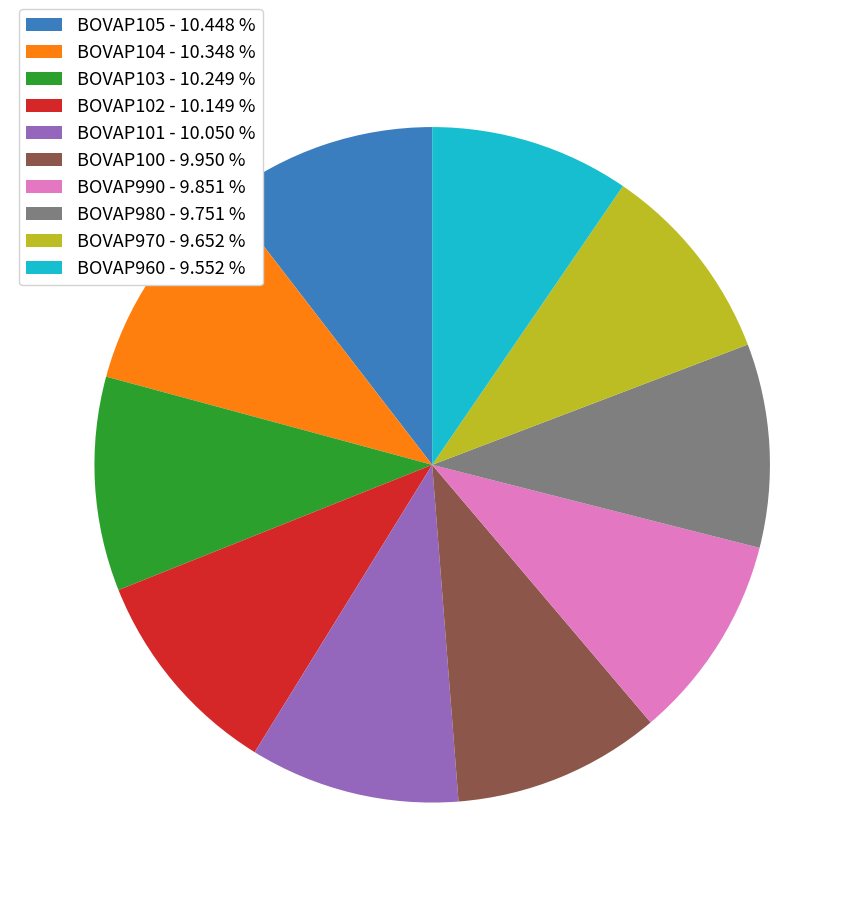

True or false: BOVAP980 accounts for 10% of the total.

True